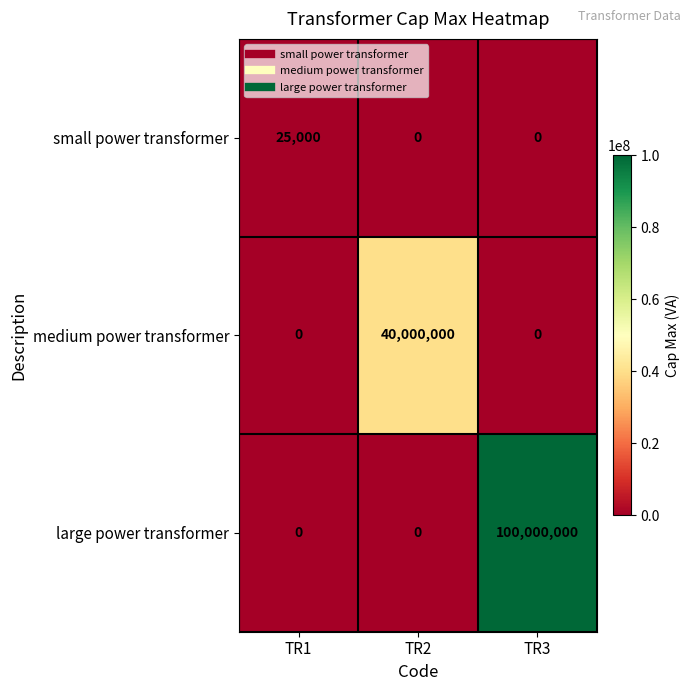

What is the spread (max minus min) of values at TR2?

40000000